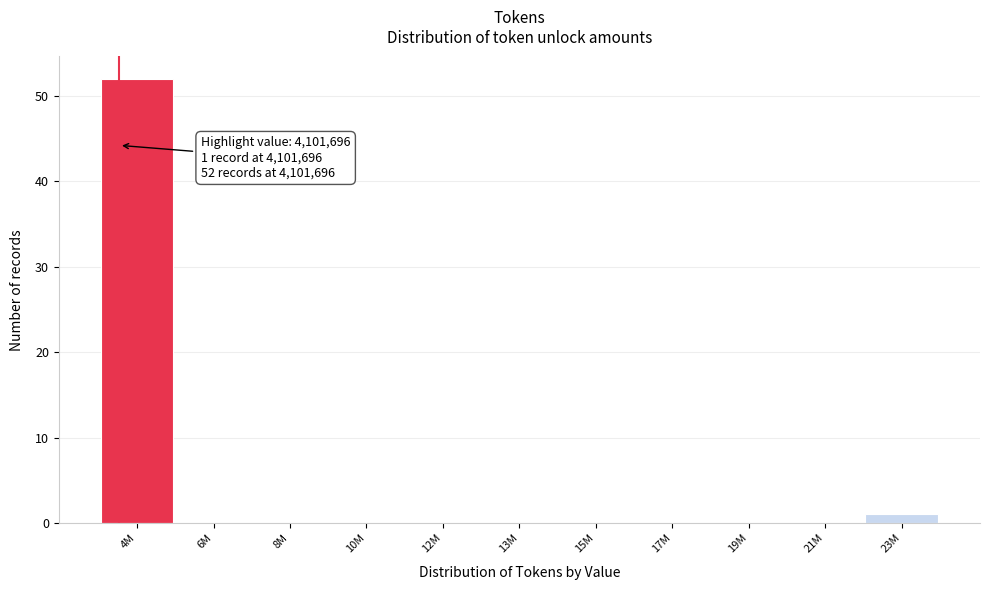

Reading left to right, transcribe all the data shown in this chart.

4M=52	6M=0	8M=0	10M=0	12M=0	13M=0	15M=0	17M=0	19M=0	21M=0	23M=1